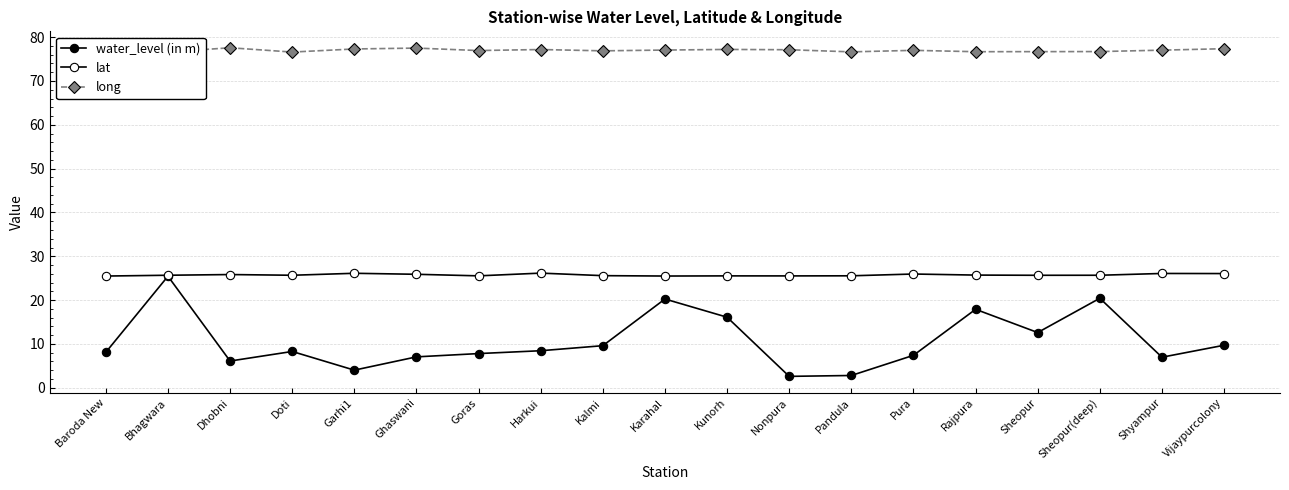

Reading right to left, transcribe all the data shown in this chart.

water_level (in m): 9.7	7.0	20.4	12.6	17.9	7.4	2.8	2.6	16.1	20.2	9.6	8.4	7.8	7.0	4.0	8.3	6.1	25.4	8.1
lat: 26.1	26.1	25.7	25.7	25.7	26.0	25.5	25.5	25.5	25.5	25.6	26.2	25.5	25.9	26.1	25.7	25.8	25.7	25.5
long: 77.4	77.0	76.7	76.7	76.7	77.0	76.6	77.1	77.2	77.1	76.9	77.2	76.9	77.5	77.3	76.6	77.6	76.6	76.7